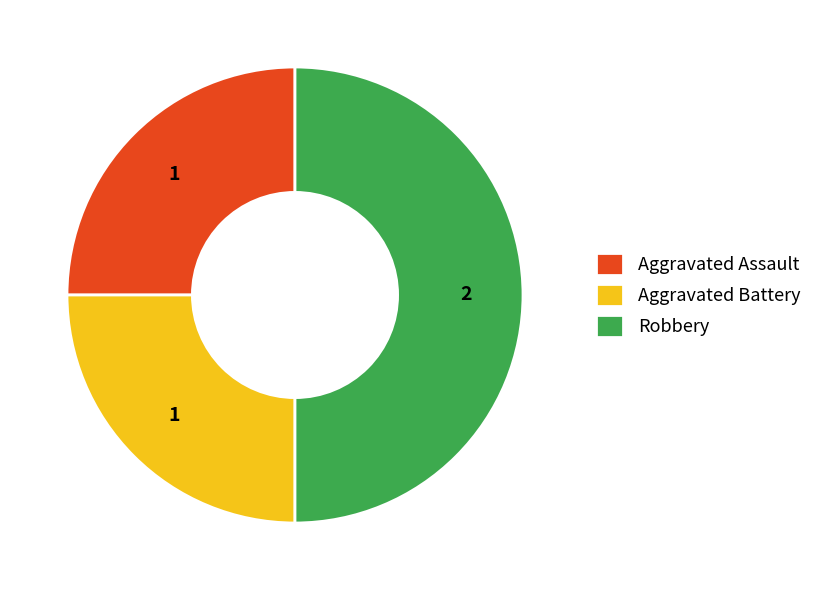

How many segments does this pie chart have?

3